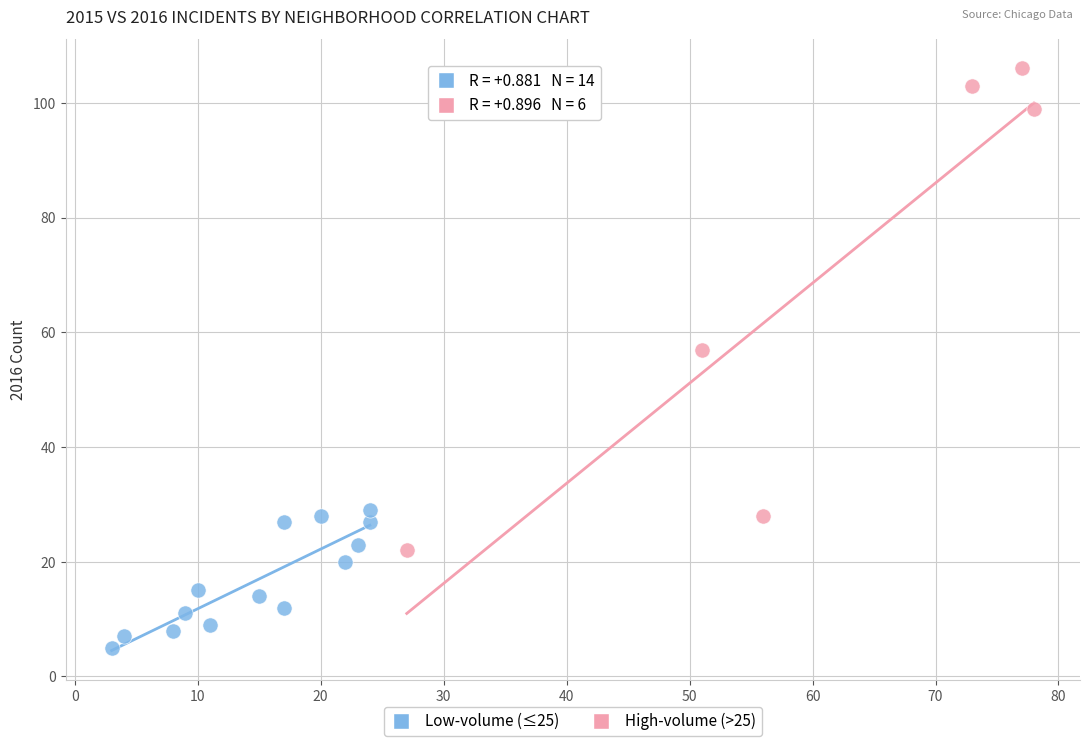

Which series contains the highest Y value?

High-volume (>25)